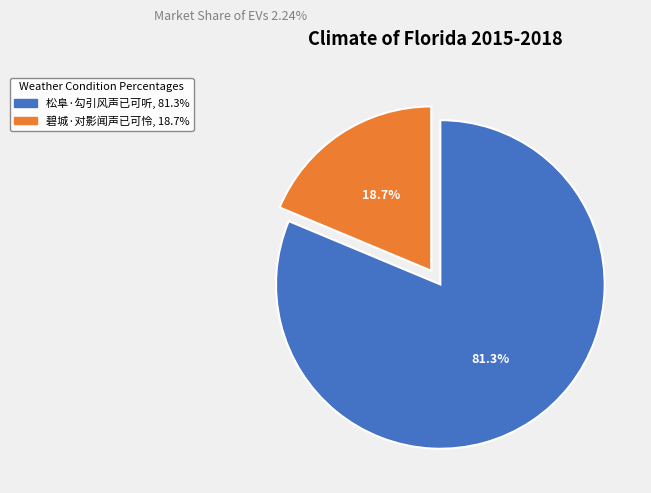

Between 松阜·勾引风声已可听 and 碧城·对影闻声已可怜, which is larger?

松阜·勾引风声已可听